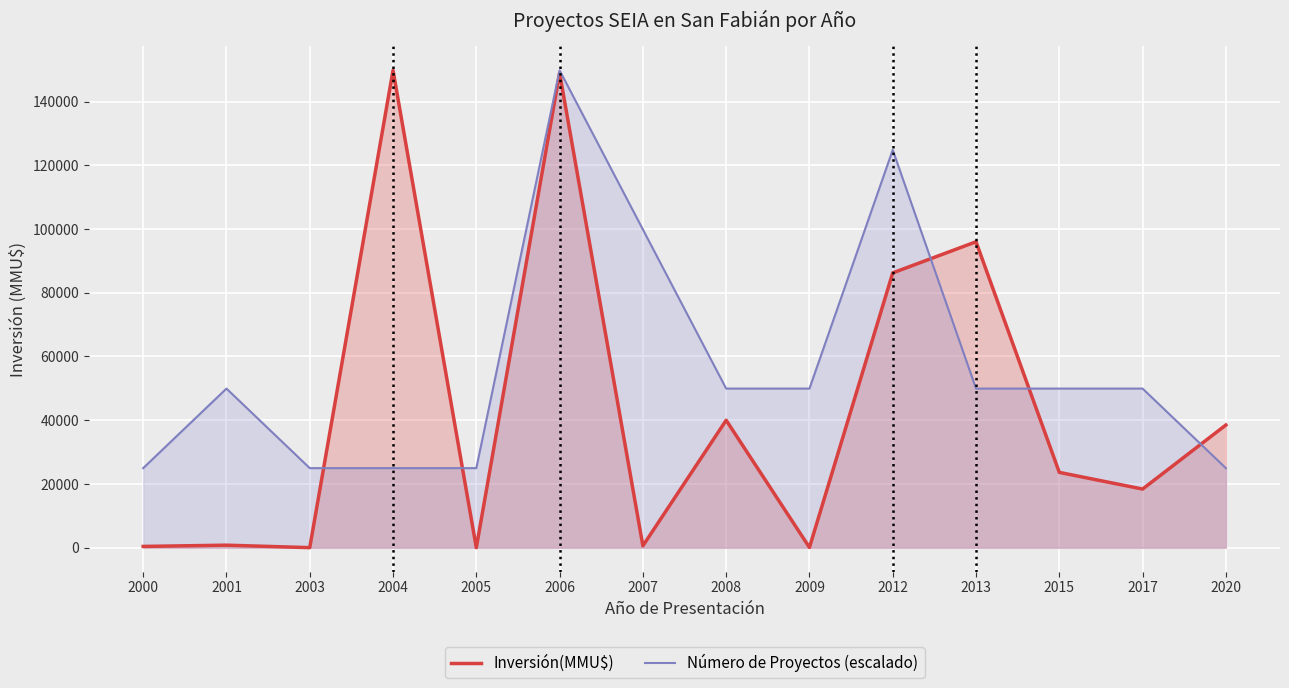

Between 2004 and 2017, which is larger?

2004